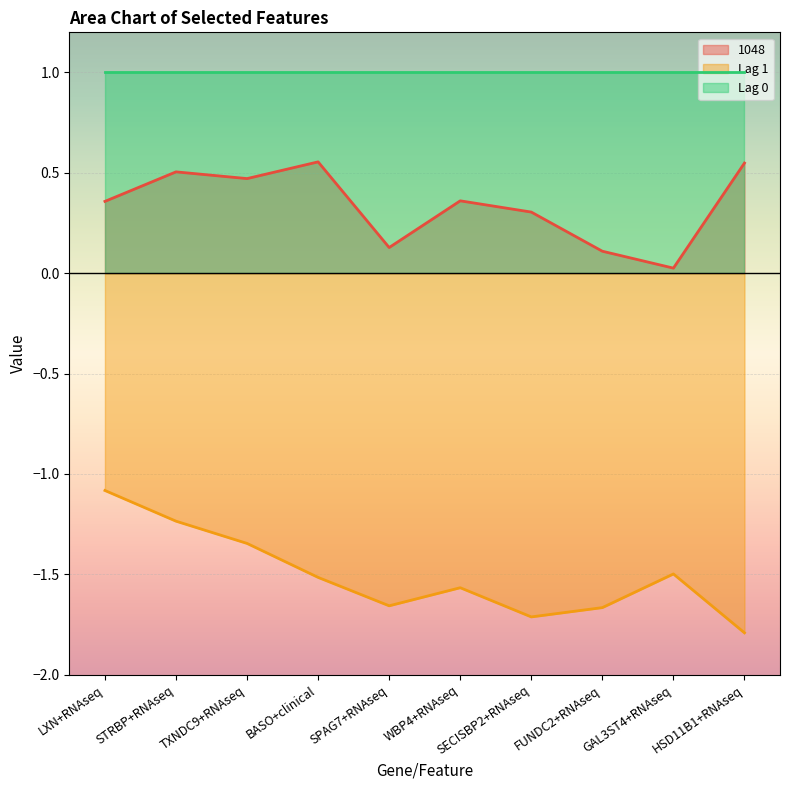

True or false: 1048 and Lag 1 intersect in this chart.

False